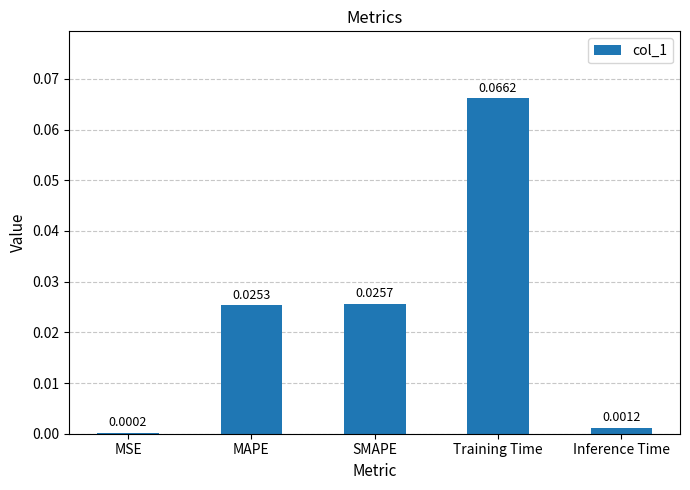

Which category has the highest value across all series?

Training Time